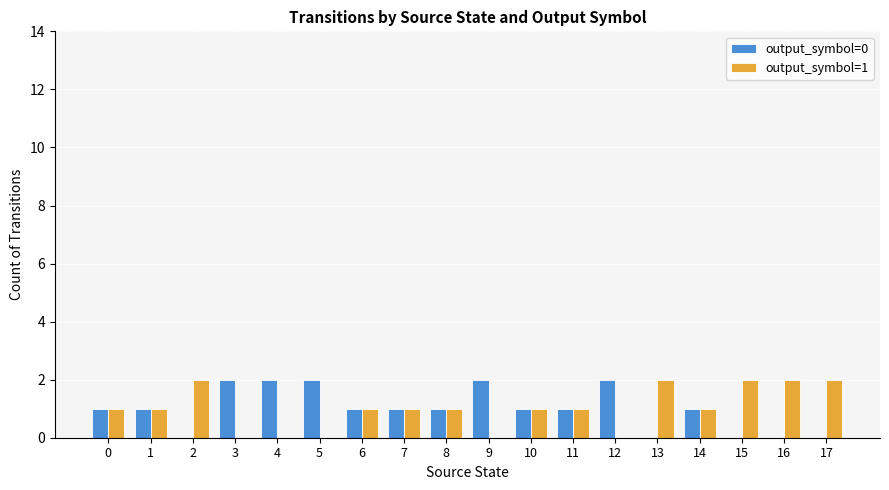

What is the total value across all series at 10?

2